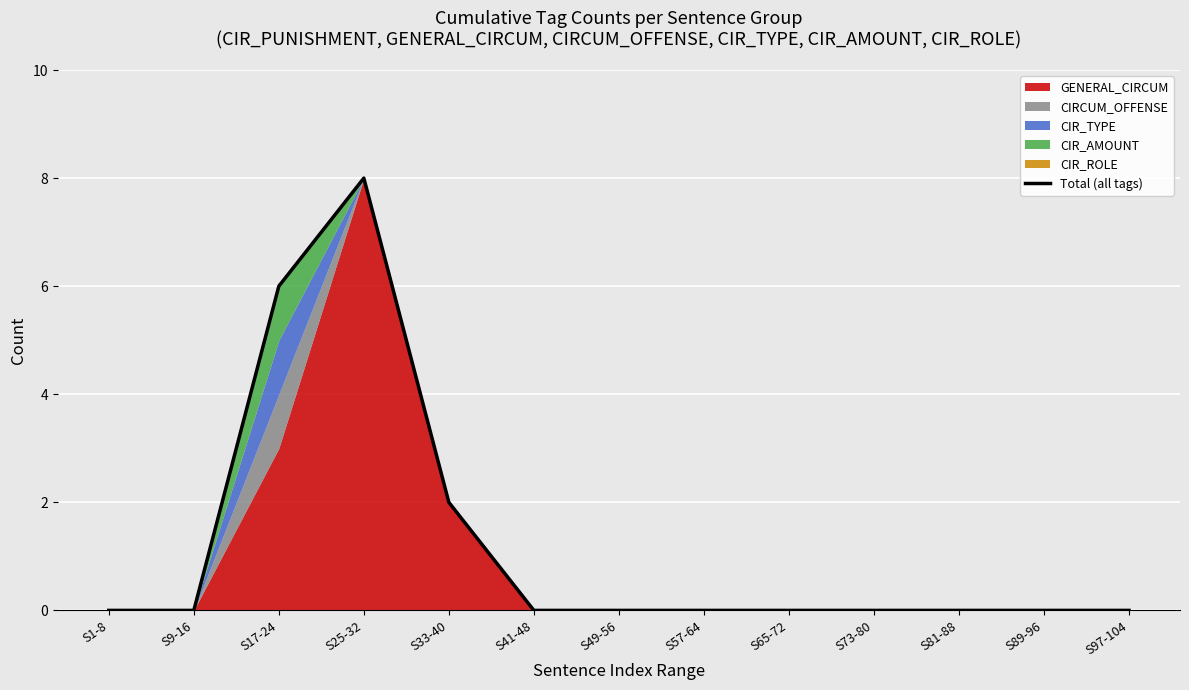

What is the label of the 1st point from the left?

S1-8